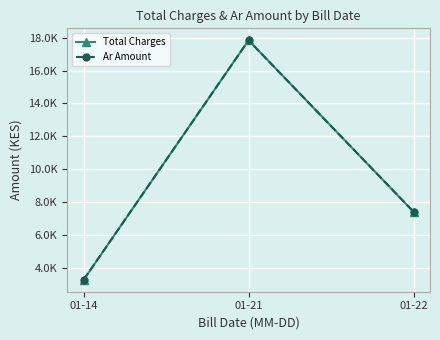

Does the chart have visible grid lines?

Yes